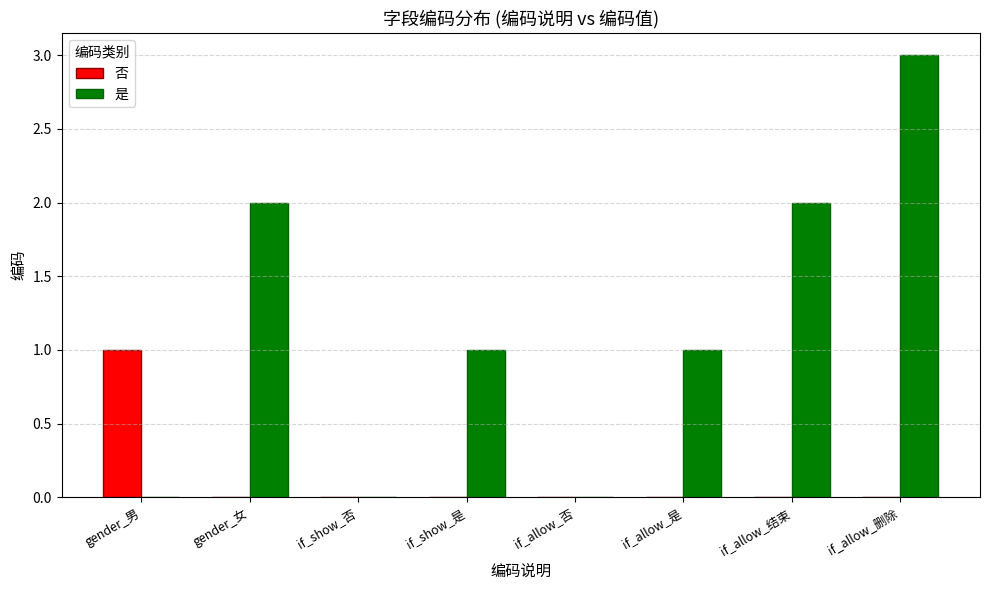

Is it true that 是 equals 0 at if_show_否?

True